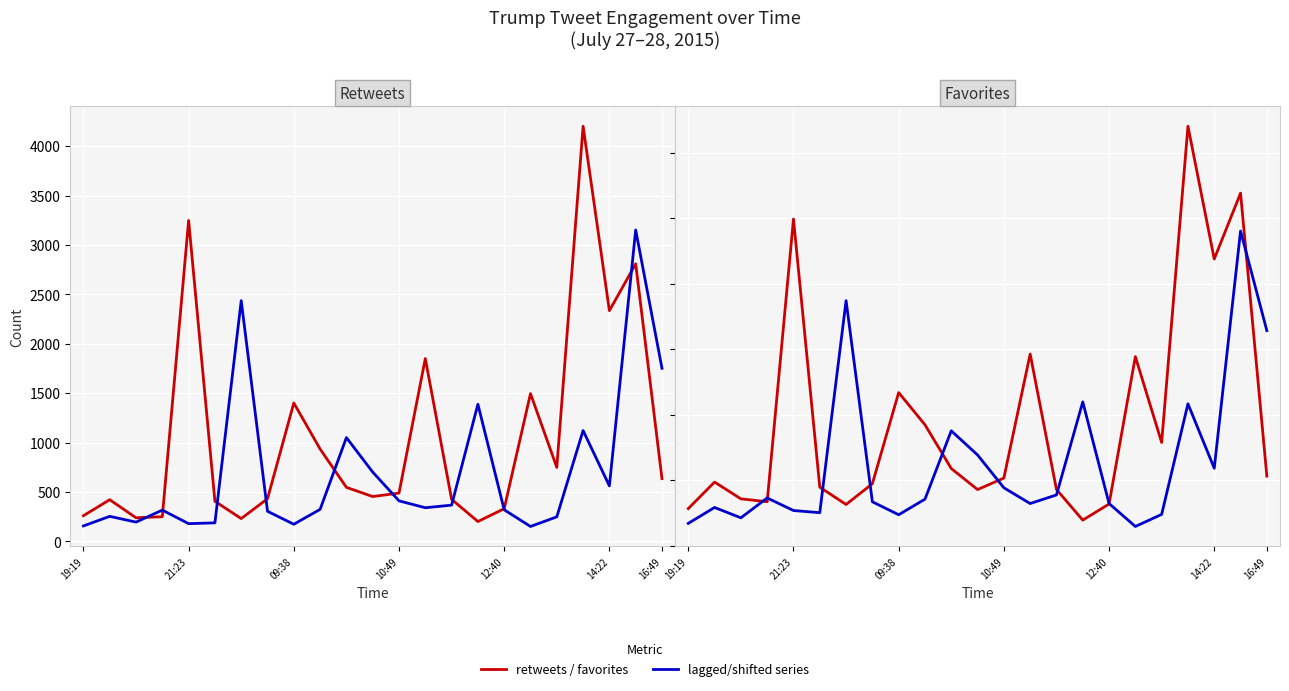

At which category does favorites (below) reach its first local peak?

21:23